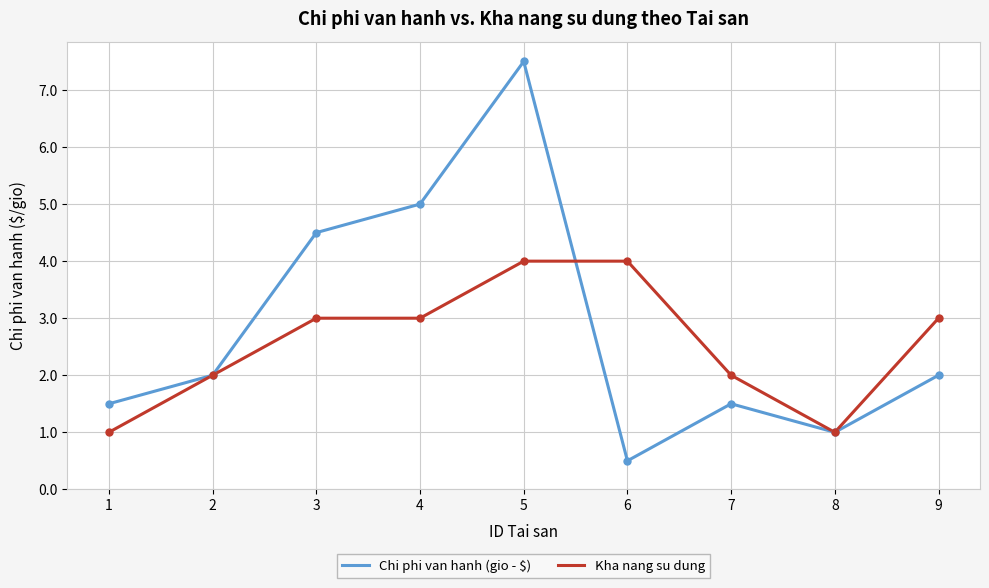

What is the total value across all series at 8?

2.0